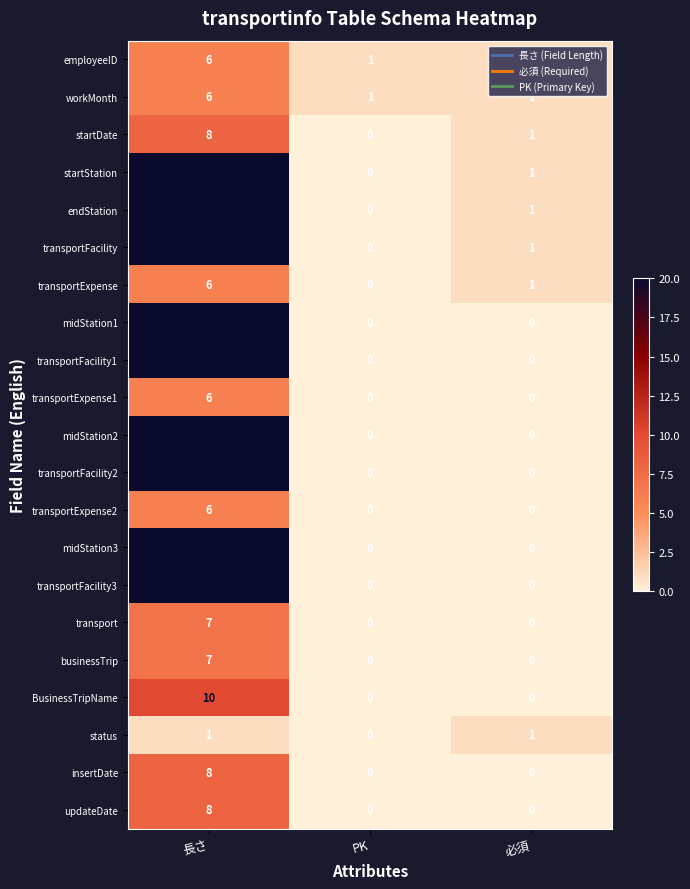

What is the difference between the midStation1 values at 必須 and 長さ?

20